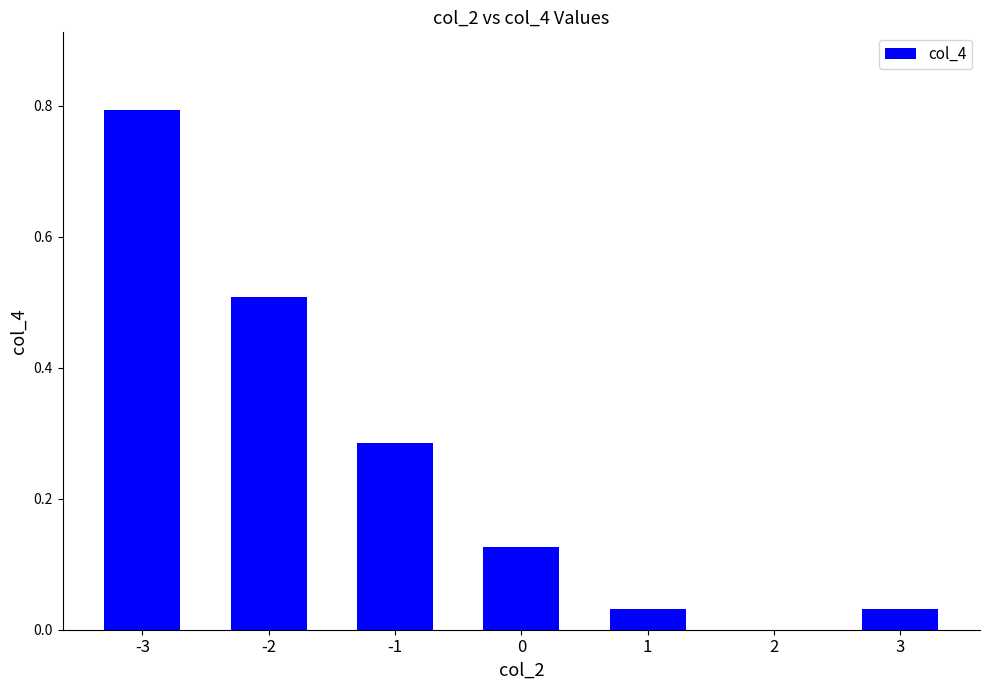

Are the bars horizontal?

No